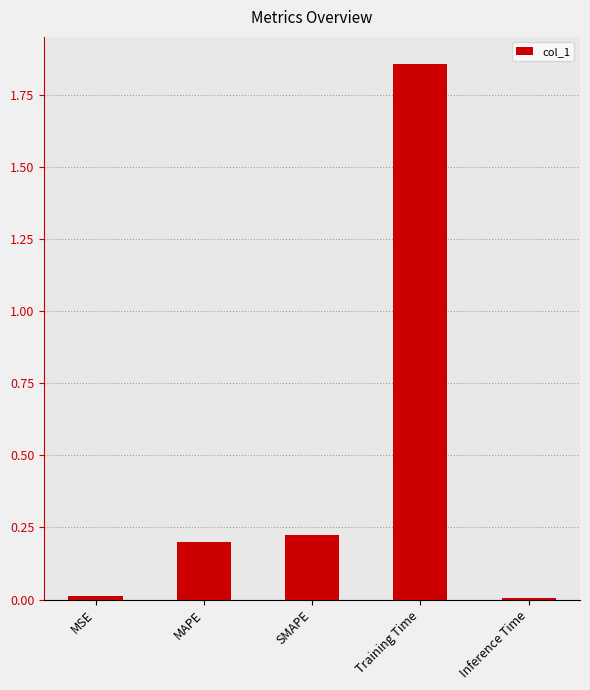

Between Training Time and SMAPE, which is larger?

Training Time